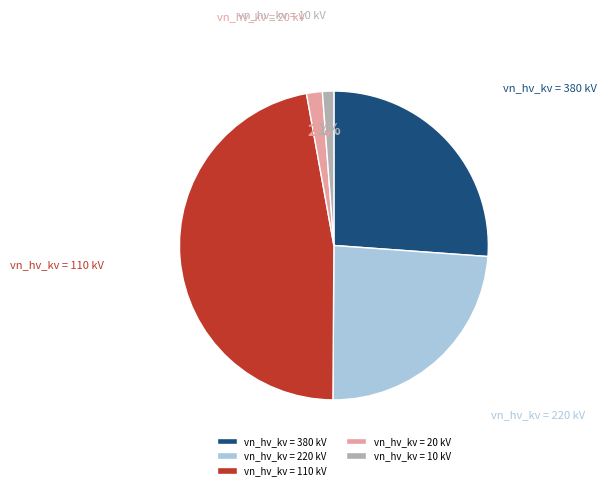

To the nearest percent, what is the combined percentage of vn_hv_kv = 110 kV and vn_hv_kv = 20 kV?

49%